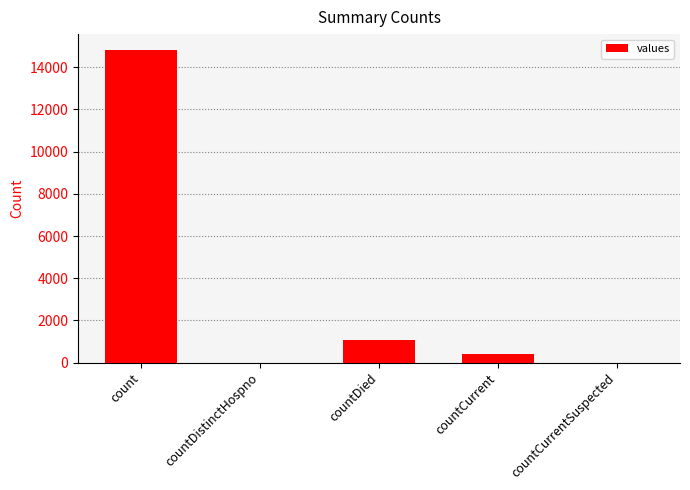

What is the change in value from countDistinctHospno to countCurrent?

+383